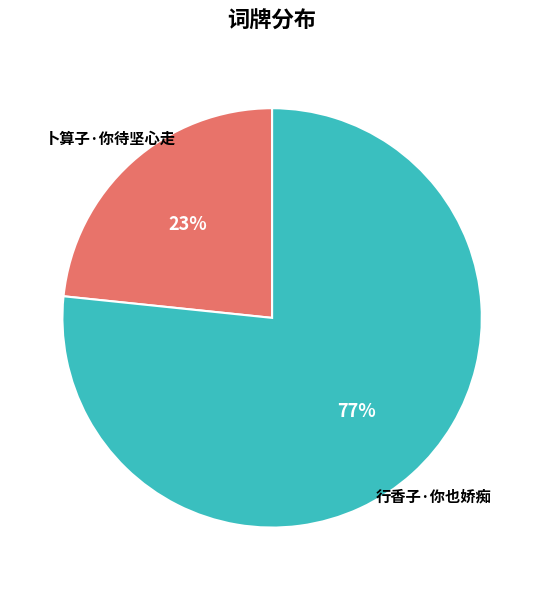

Which slice is the largest?

行香子·你也娇痴